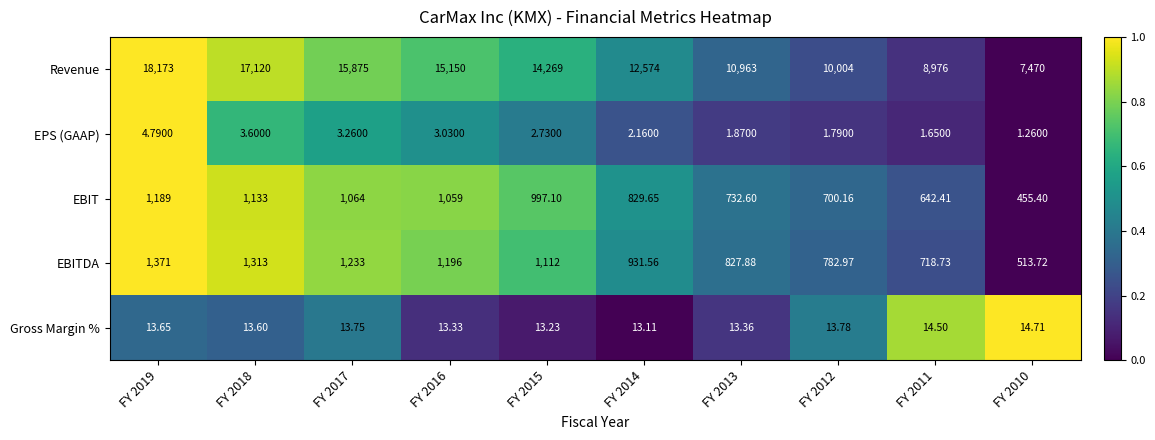

List the series in order of their peak value, lowest first.

EPS (GAAP), Gross Margin %, EBIT, EBITDA, Revenue